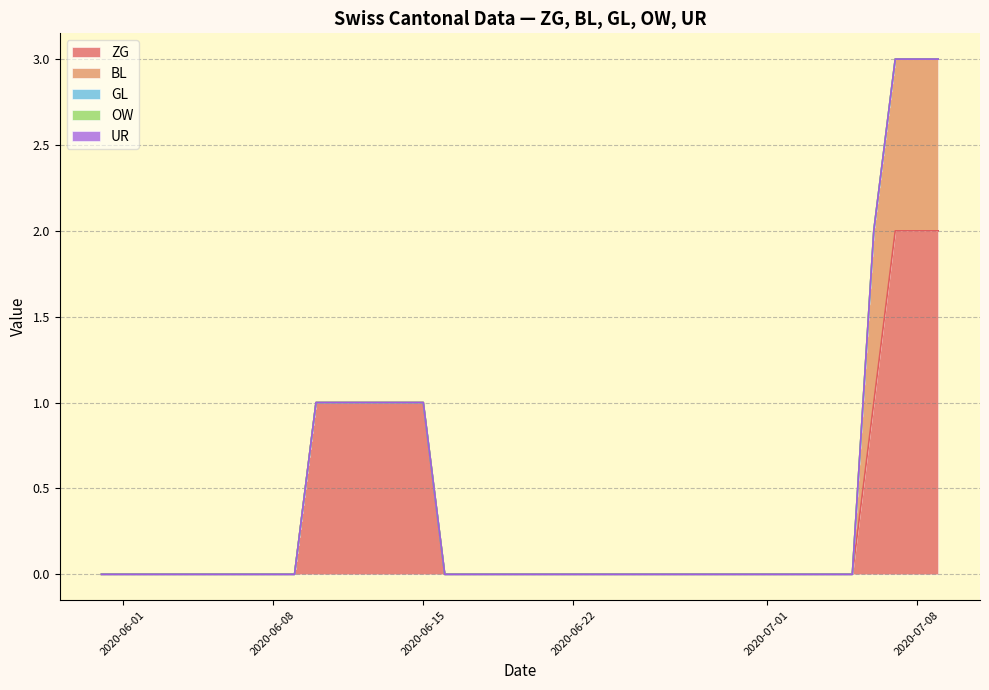

The GL series shows 0 at 2020-06-10. True or false?

True